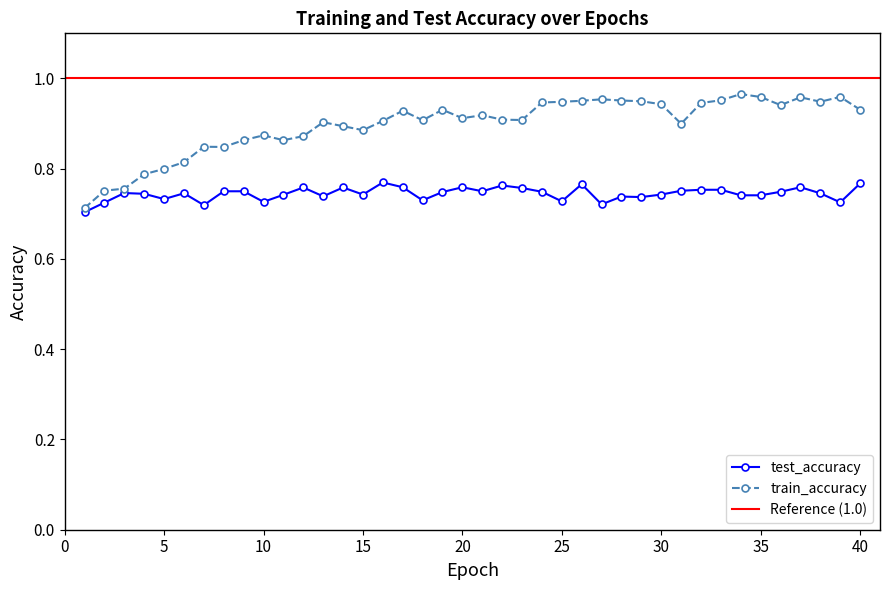

Which series has the largest total across all categories?

train_accuracy